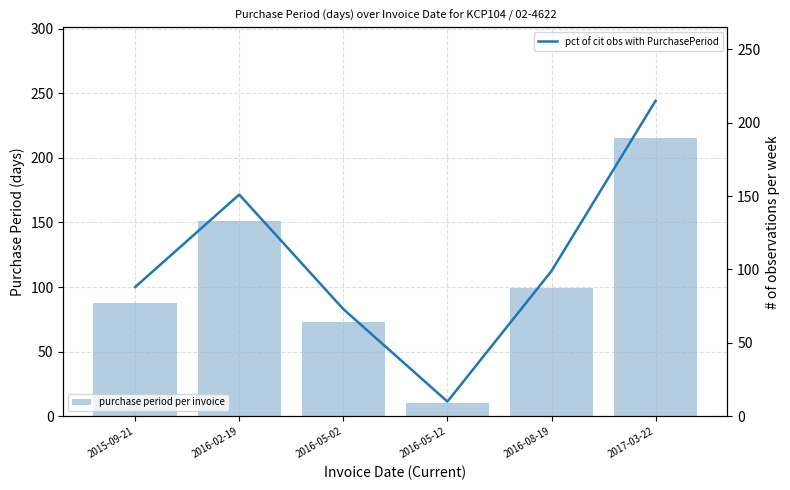

Which series has the largest total across all categories?

purchase period per invoice